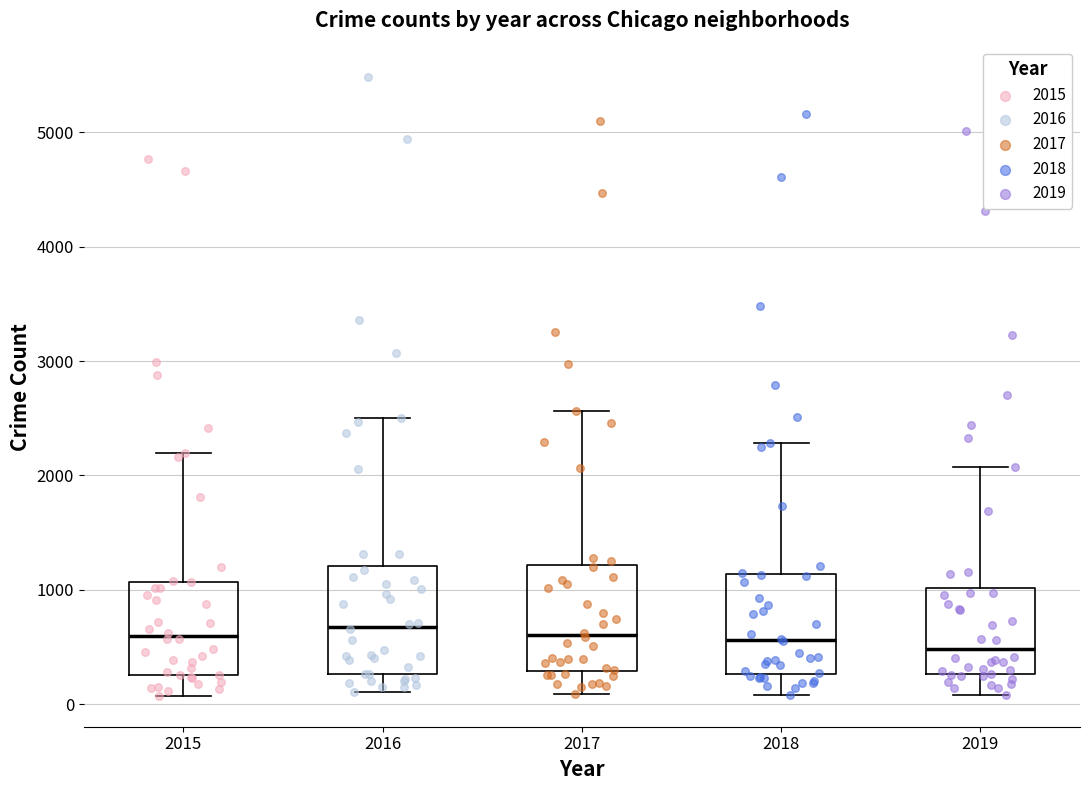

Where is the upper edge of the box at x = 2019 on the y-axis? The values are not printed on the chart, so give them approximately, as read against the axis.

1000